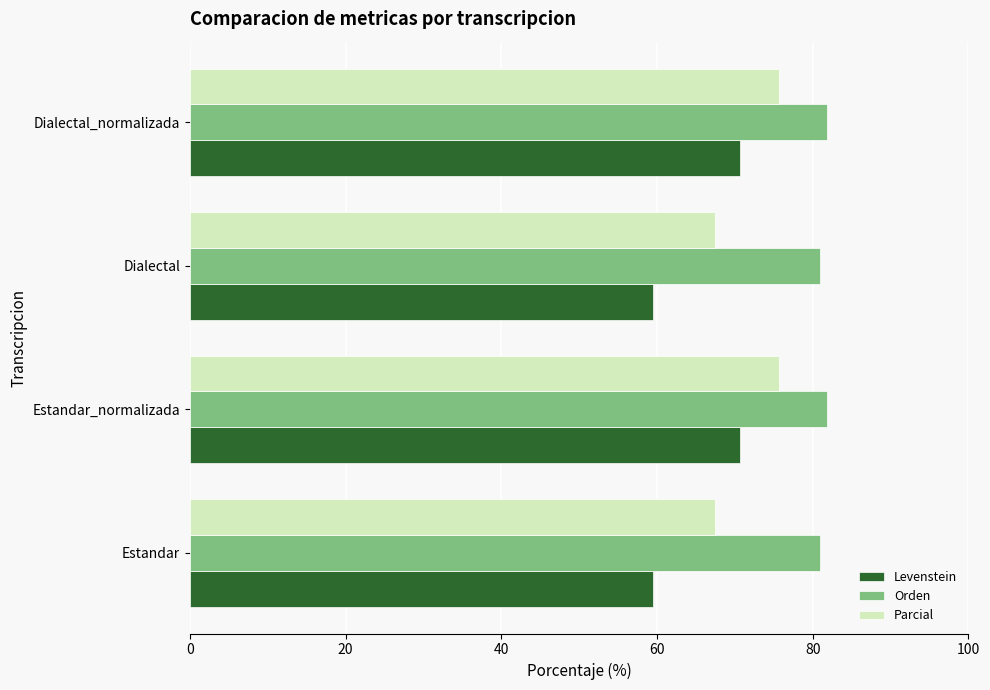

Which series has the largest total across all categories?

Orden